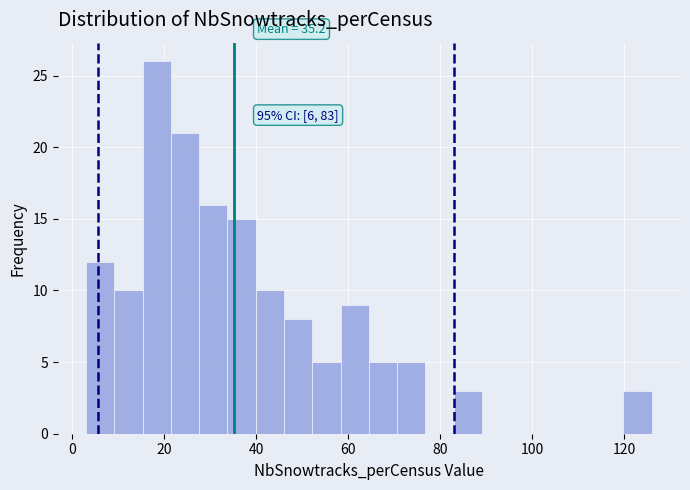

Around what value on the x-axis is the tallest bar? Give the approximate position of its centre, as read against the axis.

18